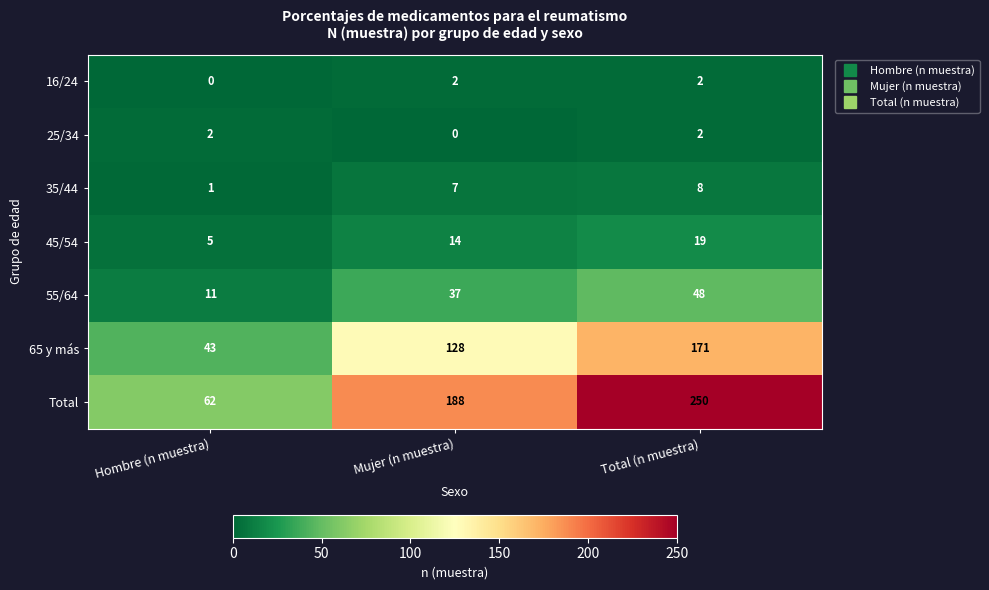

Which series has the largest total across all categories?

Total